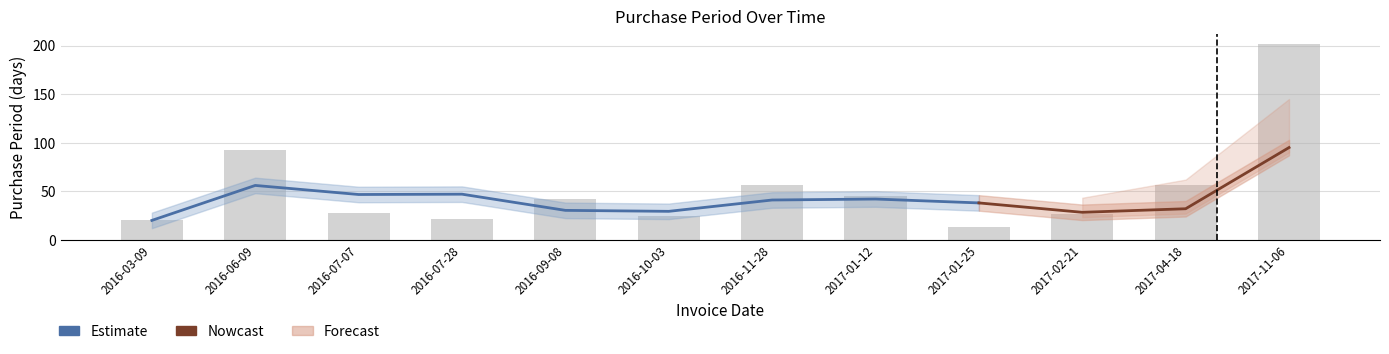

What is the smallest value displayed?

13